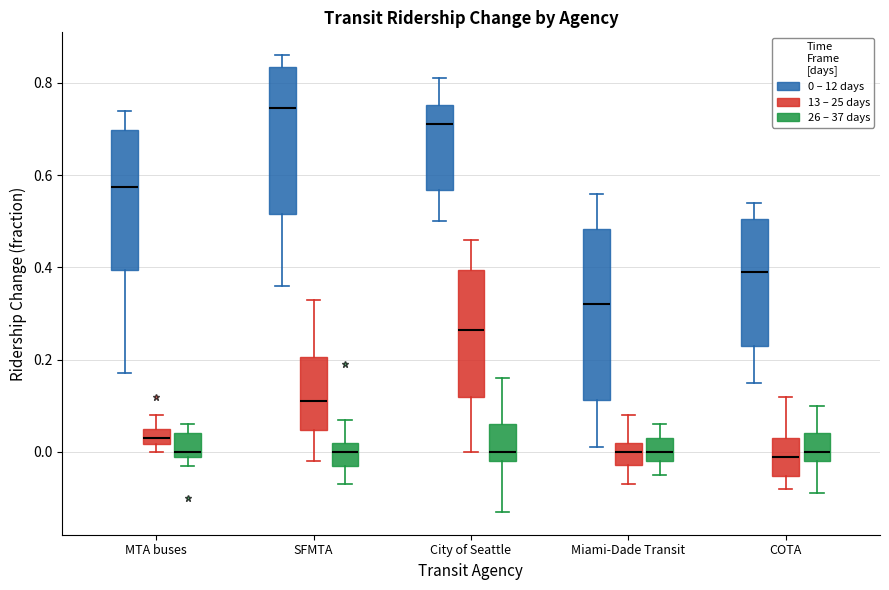

Reading left to right, transcribe this box plot: for each box, give where its median line is, the range the box spans, and where its two whiskers end, as read against the y-axis. The values are not printed on the chart, so give them approximately, as read against the axis.

MTA buses (0 – 12 days): median 0.58, box 0.40 to 0.70, whiskers 0.18 to 0.74
MTA buses (13 – 25 days): median 0.04, box 0.02 to 0.06, whiskers 0.00 to 0.08
MTA buses (26 – 37 days): median 0.00 (just above the box's lower edge), box 0.00 to 0.04, whiskers -0.02 to 0.06
SFMTA (0 – 12 days): median 0.74, box 0.52 to 0.84, whiskers 0.36 to 0.86
SFMTA (13 – 25 days): median 0.12, box 0.04 to 0.20, whiskers -0.02 to 0.34
SFMTA (26 – 37 days): median 0.00, box -0.02 to 0.02, whiskers -0.06 to 0.08
City of Seattle (0 – 12 days): median 0.72, box 0.56 to 0.76, whiskers 0.50 to 0.82
City of Seattle (13 – 25 days): median 0.26, box 0.12 to 0.40, whiskers 0.00 to 0.46
City of Seattle (26 – 37 days): median 0.00, box -0.02 to 0.06, whiskers -0.12 to 0.16
Miami-Dade Transit (0 – 12 days): median 0.32, box 0.12 to 0.48, whiskers 0.02 to 0.56
Miami-Dade Transit (13 – 25 days): median 0.00, box -0.02 to 0.02, whiskers -0.06 to 0.08
Miami-Dade Transit (26 – 37 days): median 0.00, box -0.02 to 0.04, whiskers -0.04 to 0.06
COTA (0 – 12 days): median 0.40, box 0.24 to 0.50, whiskers 0.16 to 0.54
COTA (13 – 25 days): median 0.00, box -0.06 to 0.04, whiskers -0.08 to 0.12
COTA (26 – 37 days): median 0.00, box -0.02 to 0.04, whiskers -0.08 to 0.10